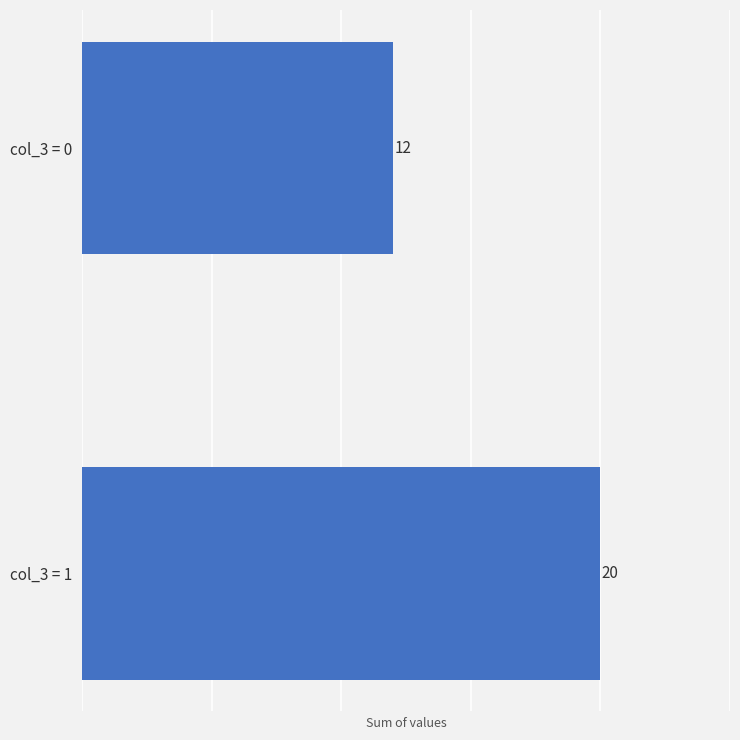

Reading top to bottom, list all the values displayed in this chart.

12	20